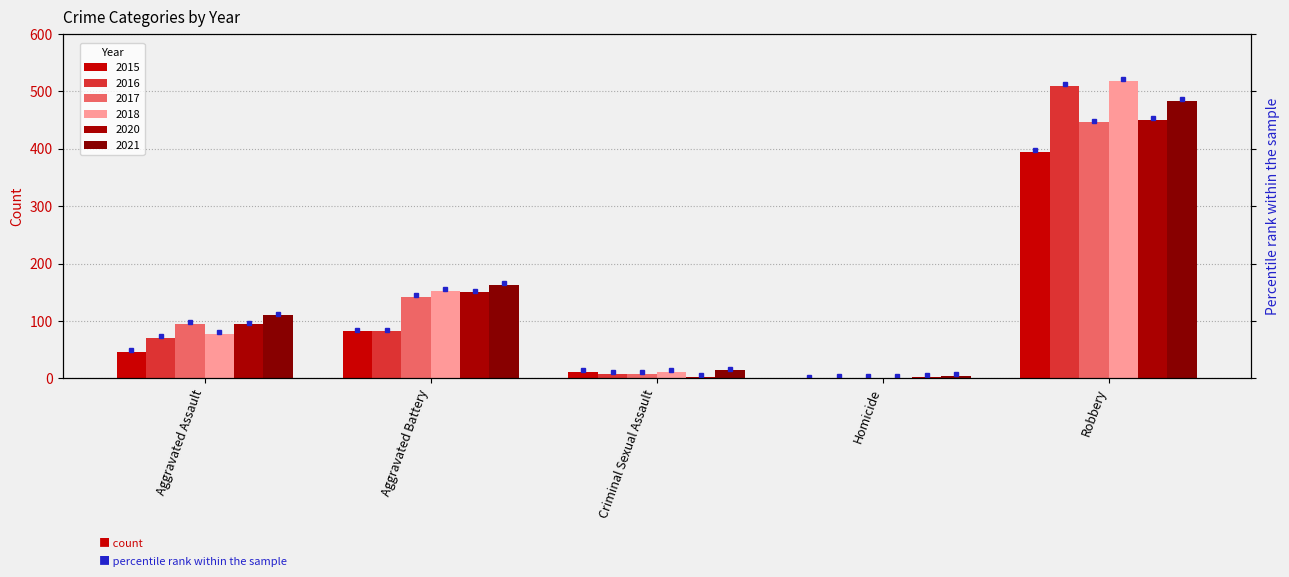

What is the sum of the 2017 values at Robbery and Homicide?

447